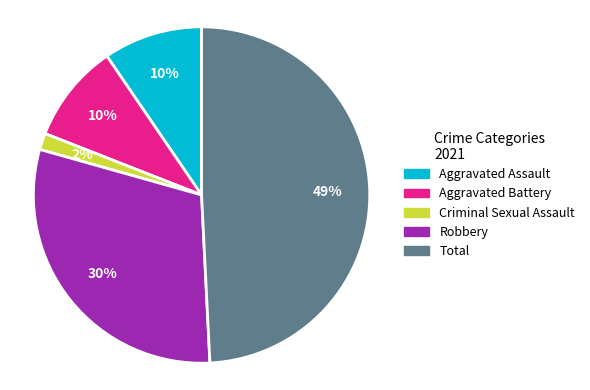

Is Aggravated Assault the majority of the pie?

No